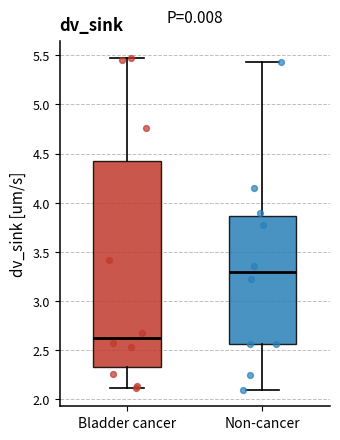

Where is the lower edge of the box for Bladder cancer on the y-axis? The values are not printed on the chart, so give them approximately, as read against the axis.

2.35